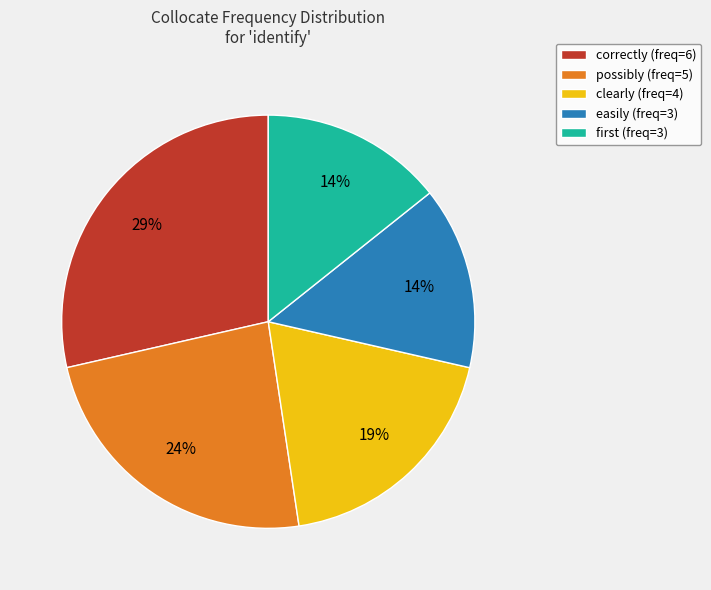

Approximately how many times larger is the value at possibly (freq=5) compared to correctly (freq=6)?

0.8